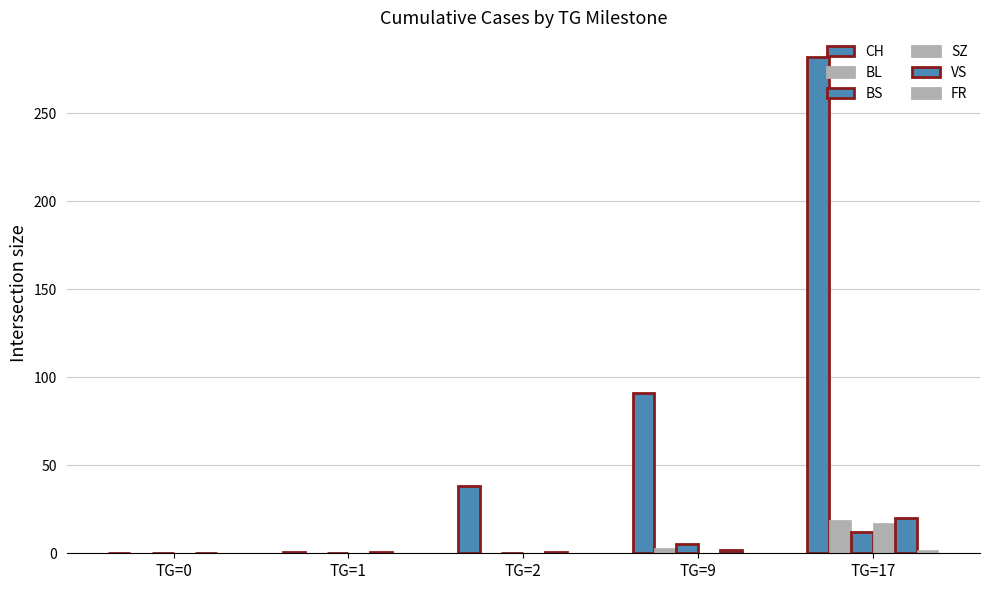

Which series has the widest spread of values?

CH